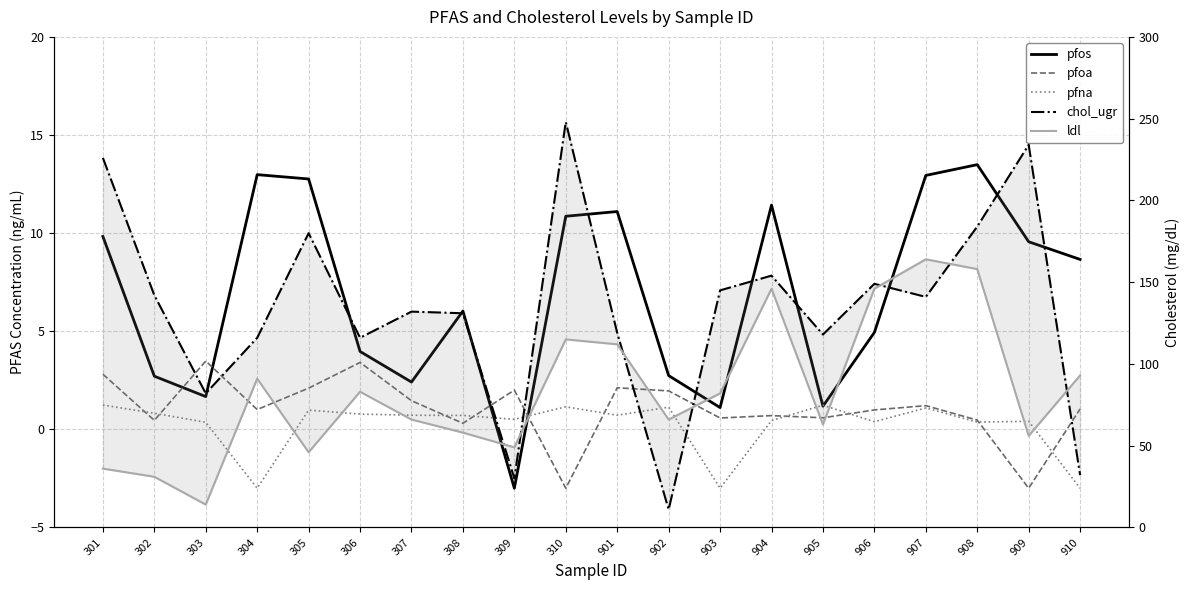

Where is chol_ugr nearest to the value 129?

308